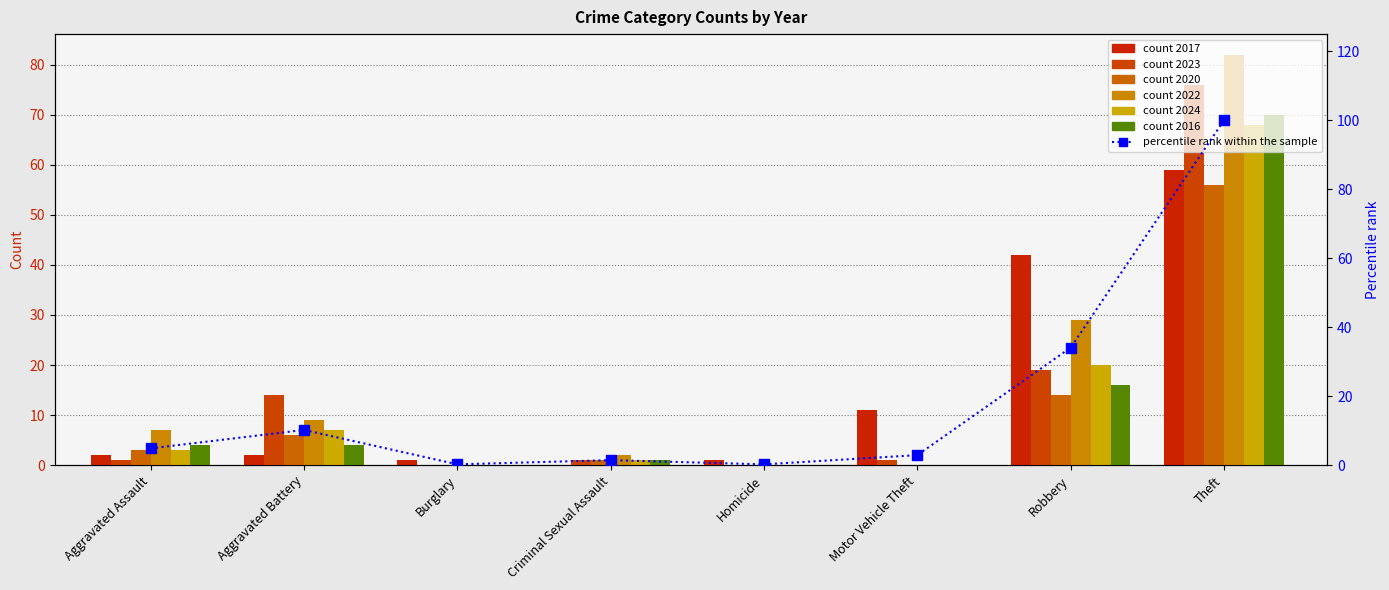

What position from the left is Criminal Sexual Assault?

4